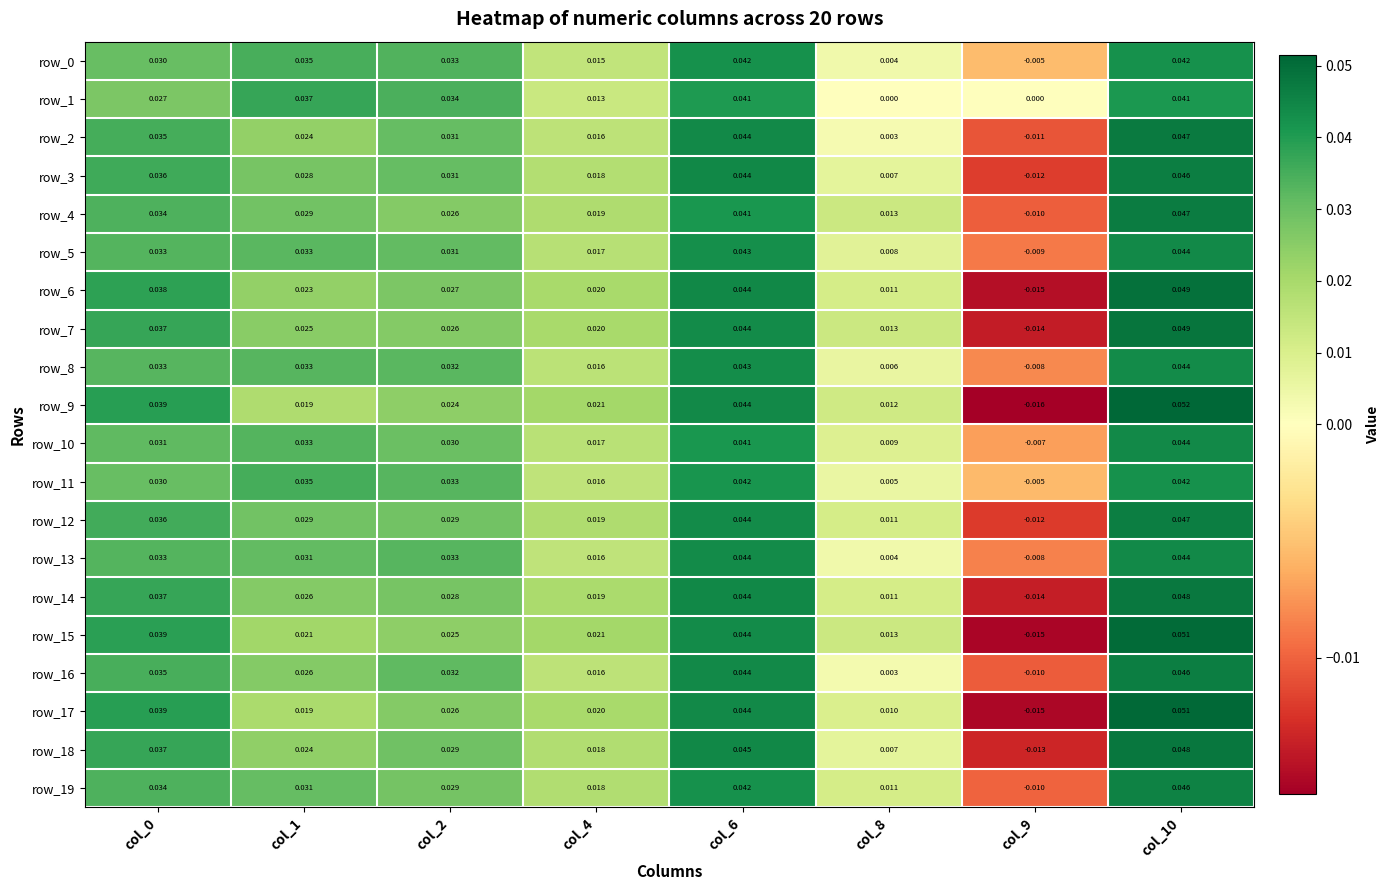

Is the value of row_13 at col_2 greater than the value of row_16 at col_9?

Yes